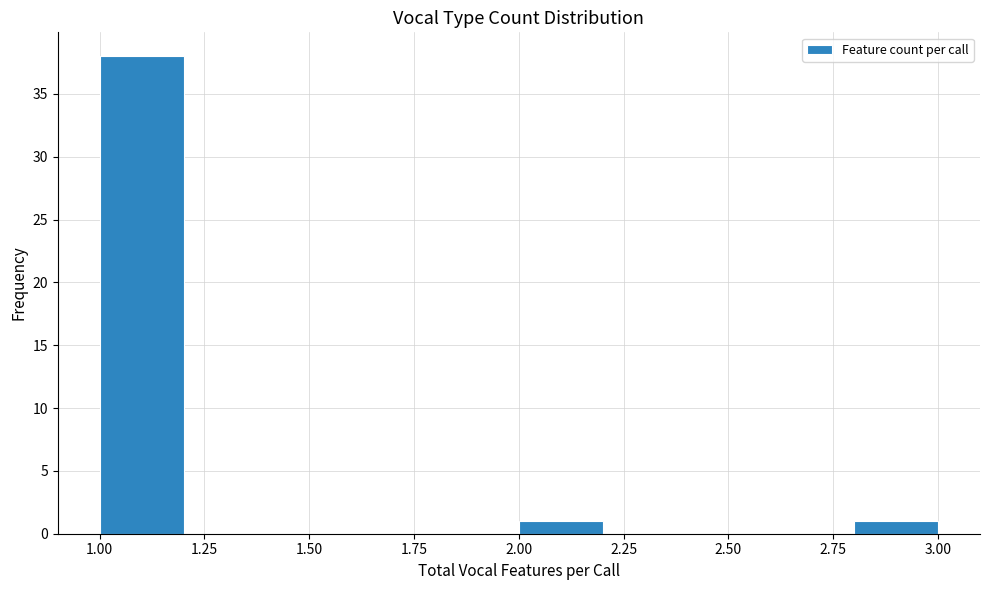

Which range on the x-axis has the tallest bar?

1.0 to 1.2